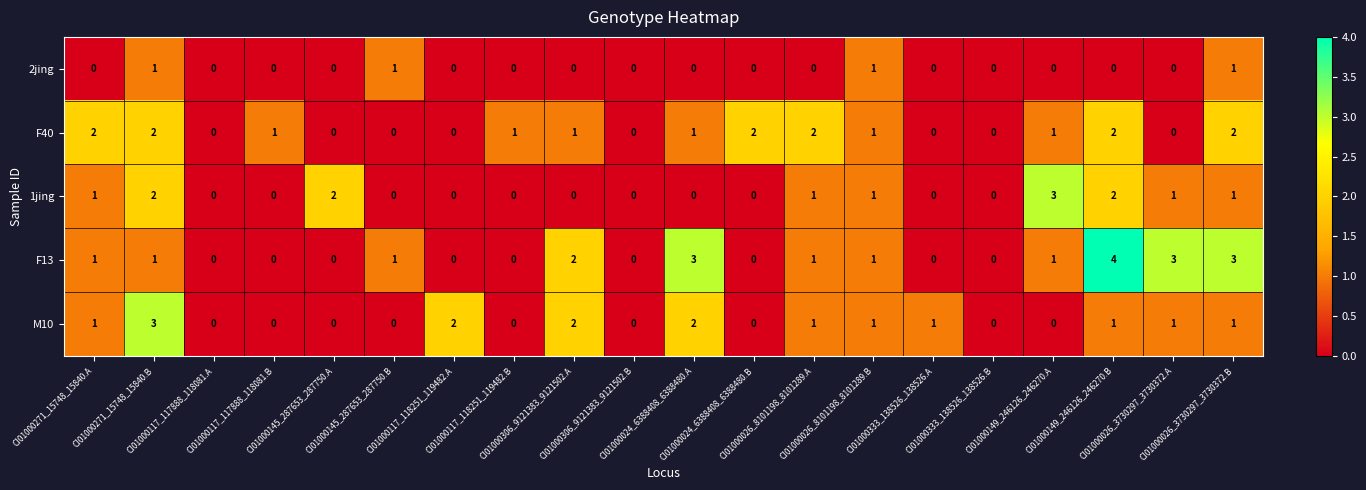

What is the sum of all 1jing values?

14